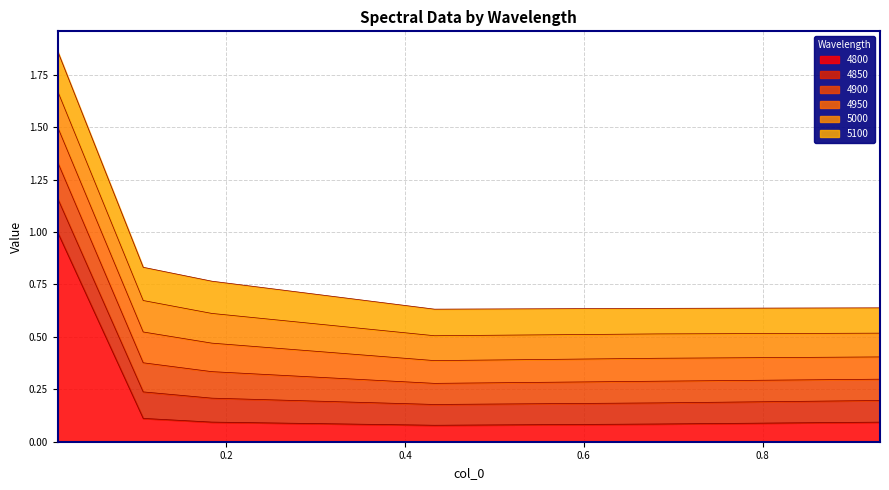

At 4, list the series in order from smallest to largest.

4800, 4850, 4900, 4950, 5000, 5100